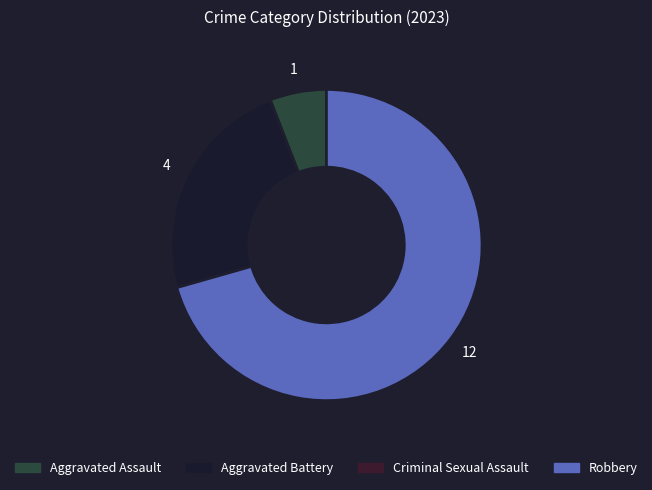

Which category has the biggest portion of the pie?

Robbery